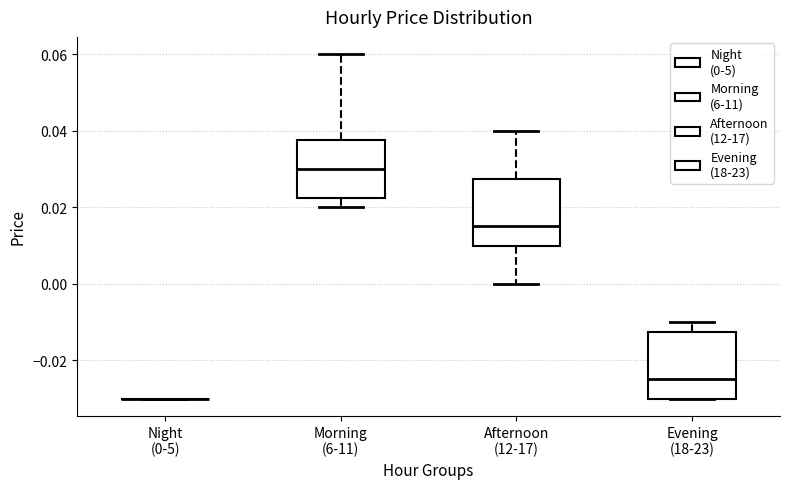

Where is the lower edge of the box for Morning (6-11) on the y-axis? The values are not printed on the chart, so give them approximately, as read against the axis.

0.022